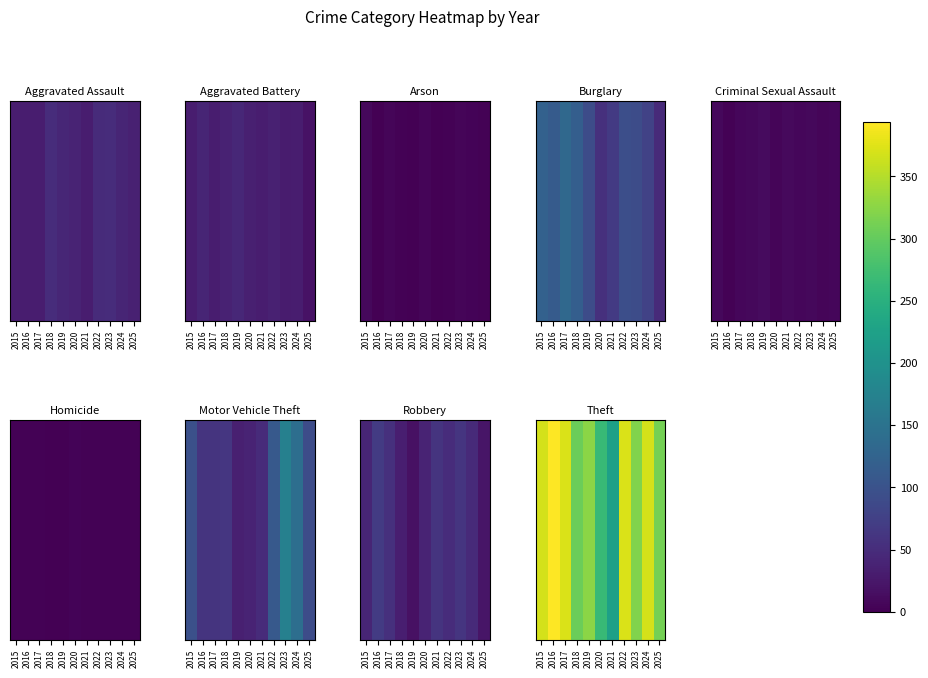

The chart shows a value of 481 at 2024. True or false?

False